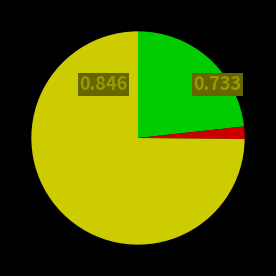

Is there any slice that represents more than half of the pie?

Yes